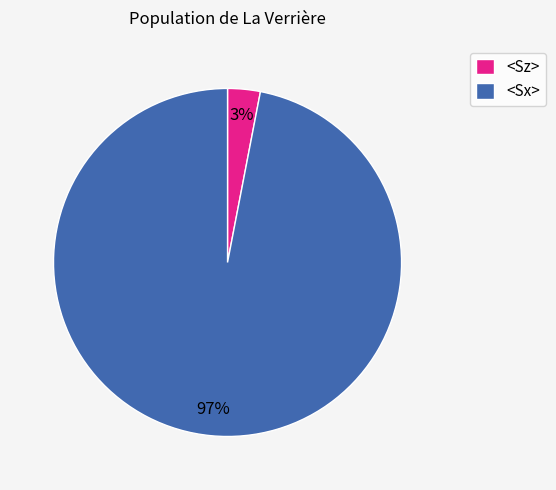

Combined, do <Sx> and <Sz> account for over 50%?

Yes